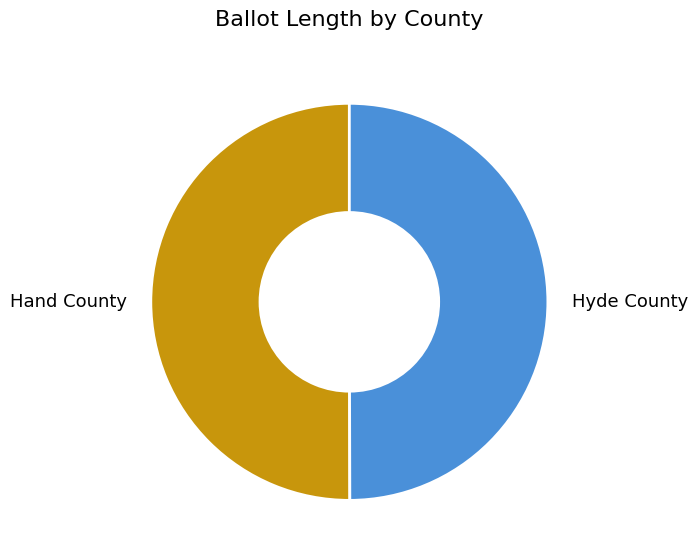

How many segments does this pie chart have?

2